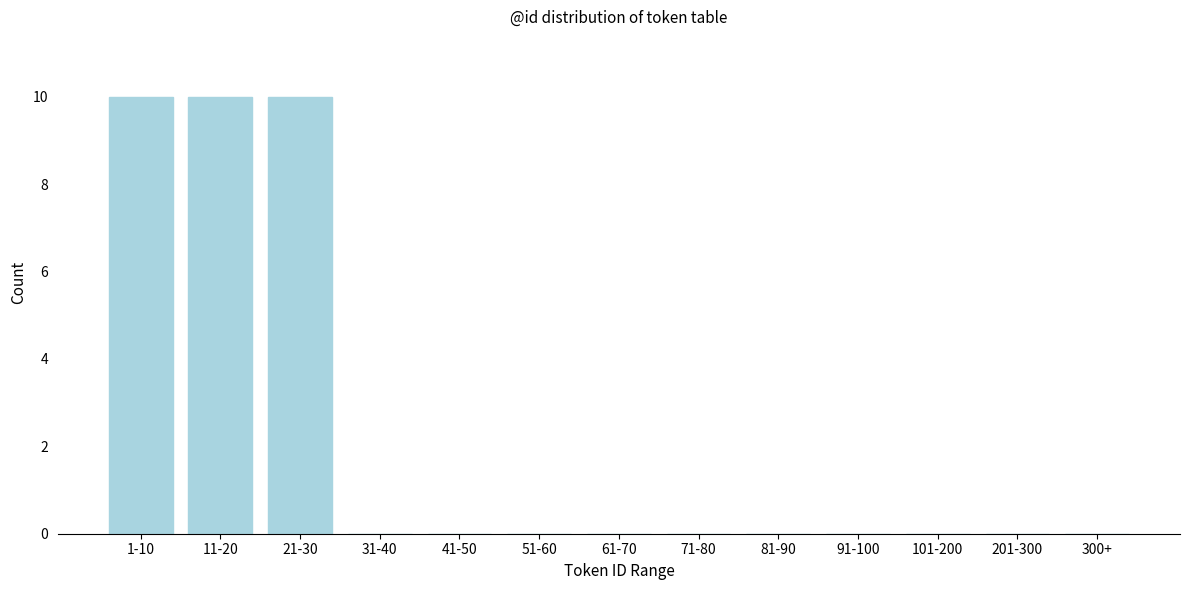

Reading left to right, extract all data points from this chart.

1-10=10	11-20=10	21-30=10	31-40=0	41-50=0	51-60=0	61-70=0	71-80=0	81-90=0	91-100=0	101-200=0	201-300=0	300+=0